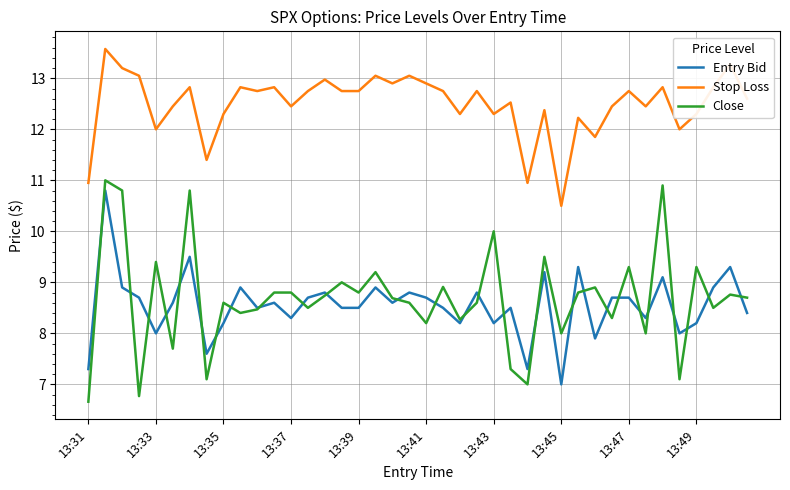

Which series ends up on top after the final intersection of Entry Bid and Close?

Close